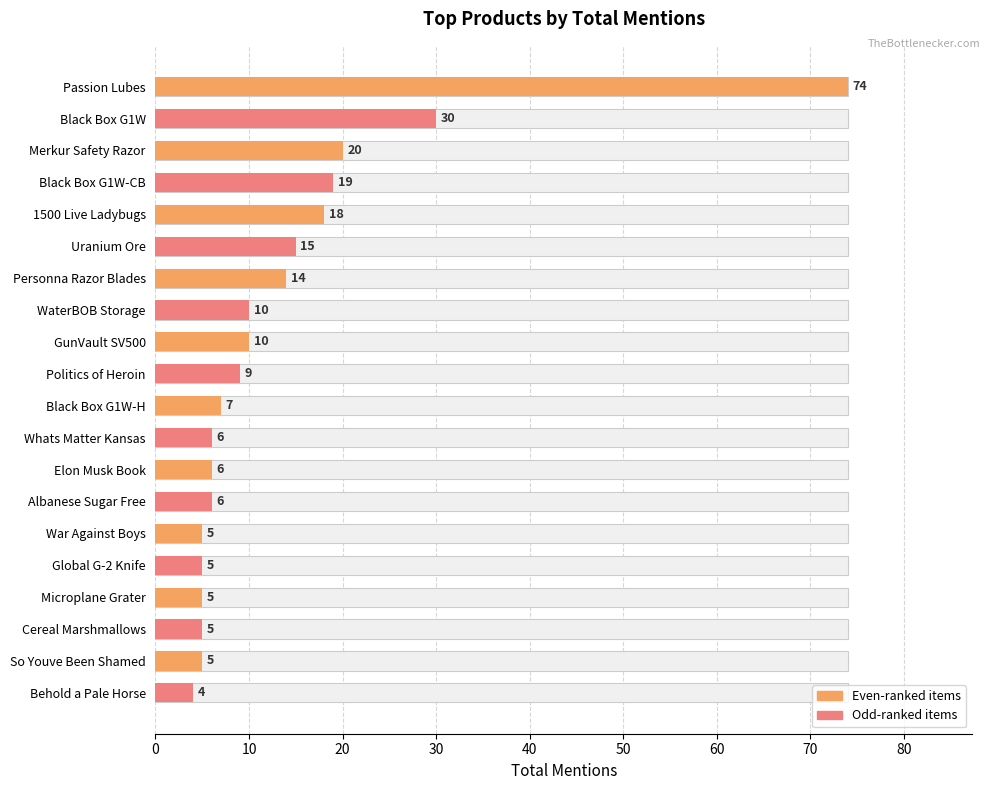

How many bars are there in total?

20